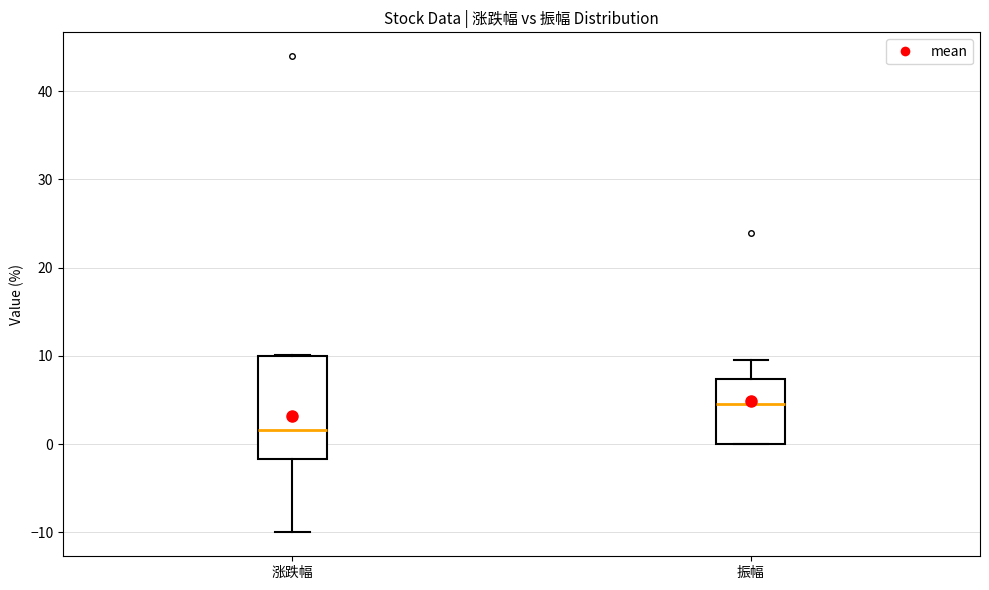

Reading left to right, read every box against the y-axis: the position of its median line, the range the box covers, and the ends of its whiskers. The values are not printed on the chart, so give them approximately, as read against the axis.

涨跌幅: median 2, box -2 to 10, whiskers -10 to 10
振幅: median 5, box 0 to 7, whiskers 0 to 10